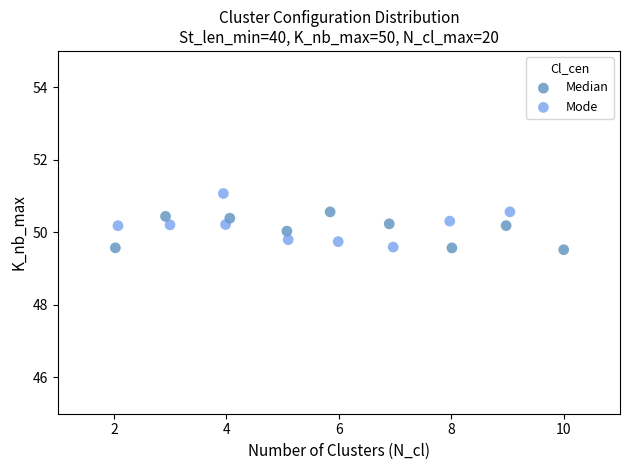

Which series contains the highest Y value?

Mode